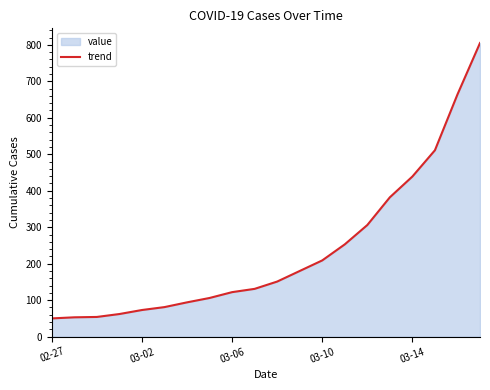

Where is the data nearest to the value 427?

03-14